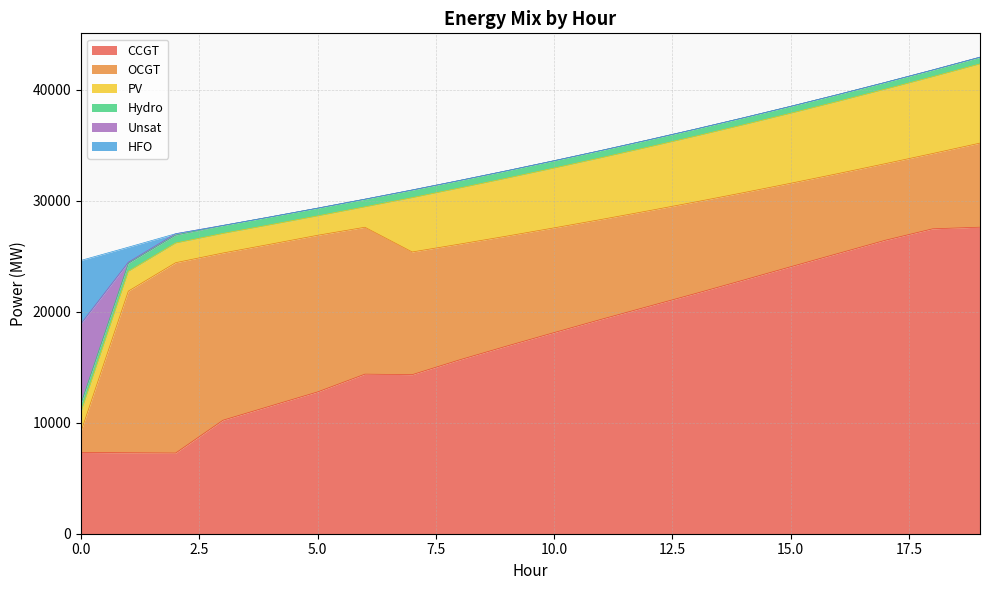

True or false: CCGT and Unsat intersect in this chart.

False